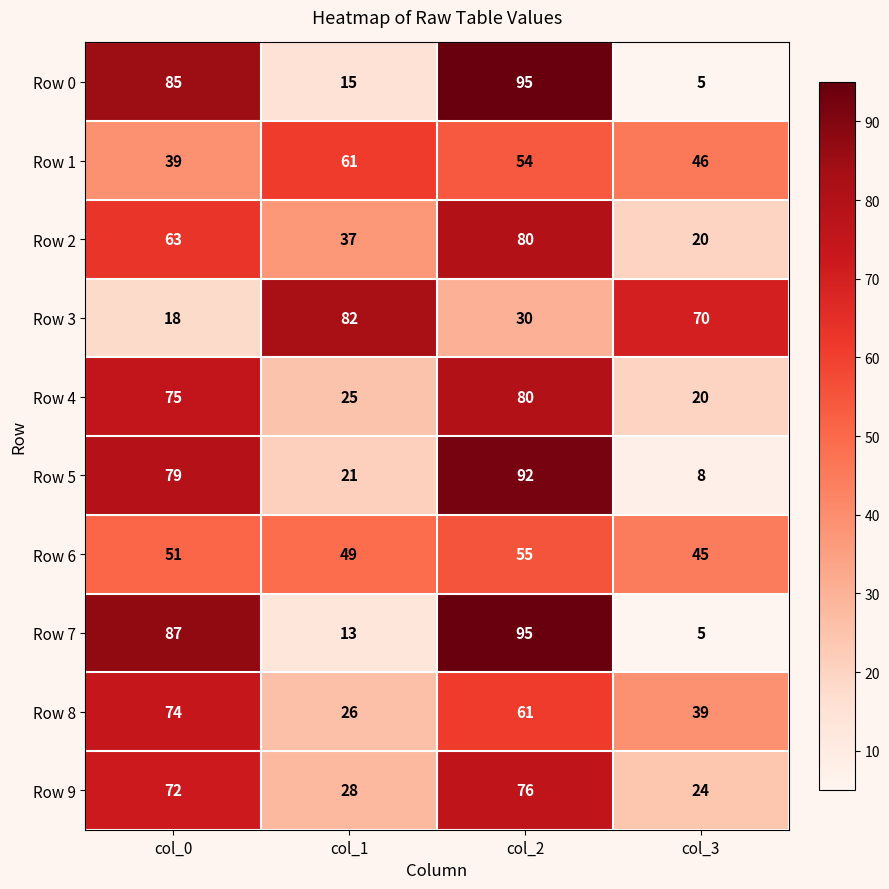

The value of Row 4 at col_3 is 5. True or false?

False